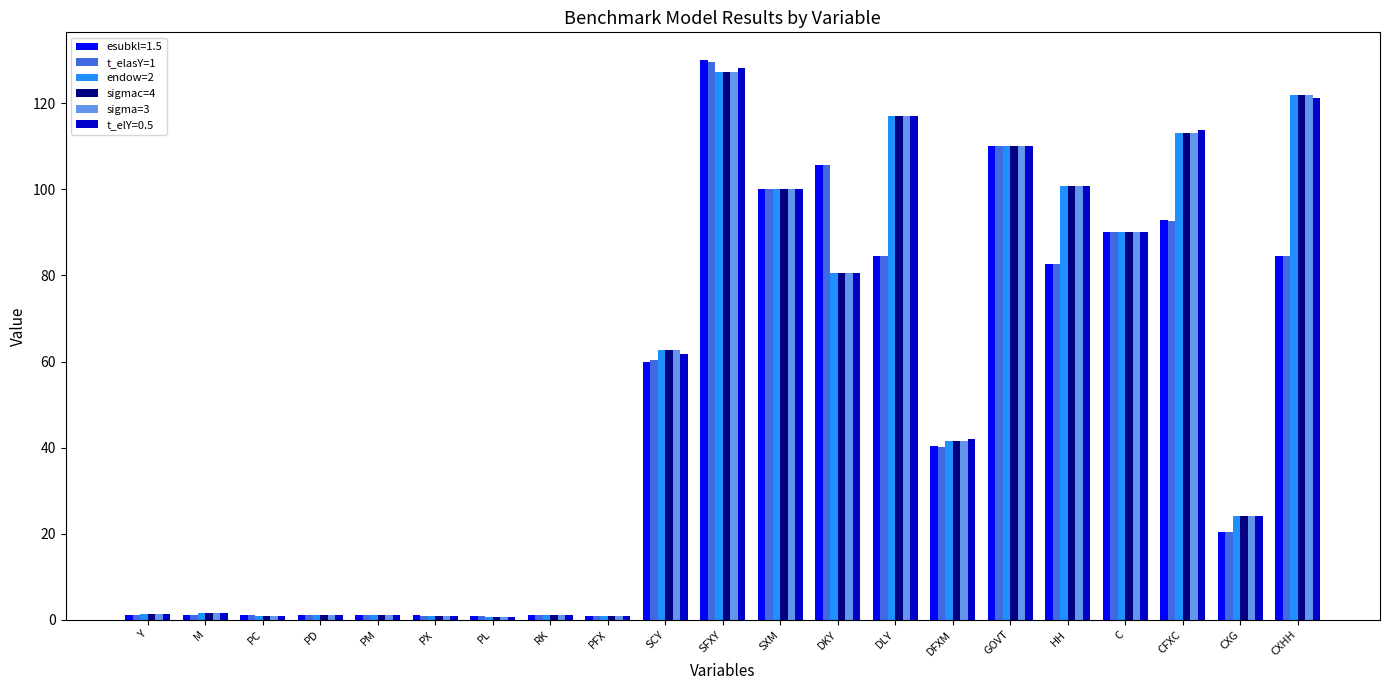

What is the total value across all series at PX?

5.3